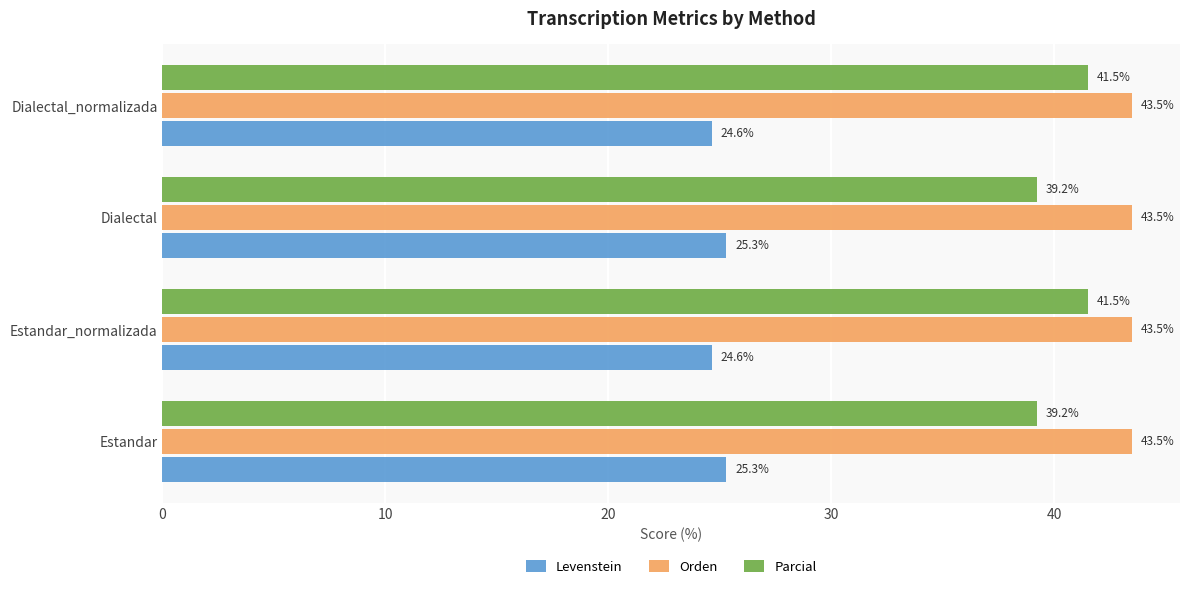

What is the smallest value displayed?

24.6